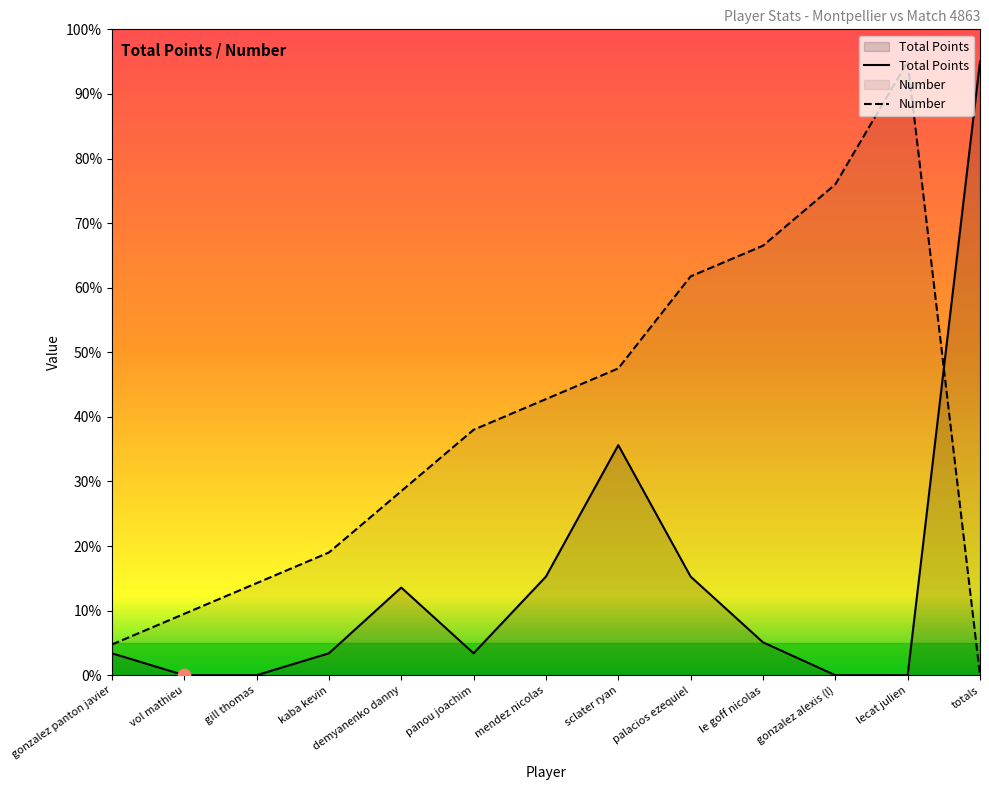

What are all the series names shown in the legend?

Total Points, Number